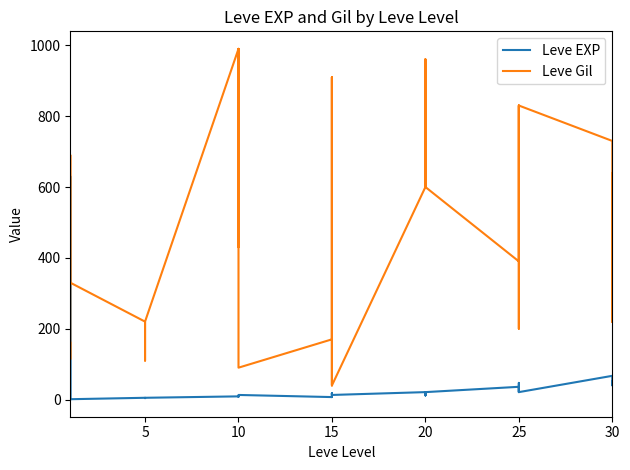

What is the total value across all series at 25?

331